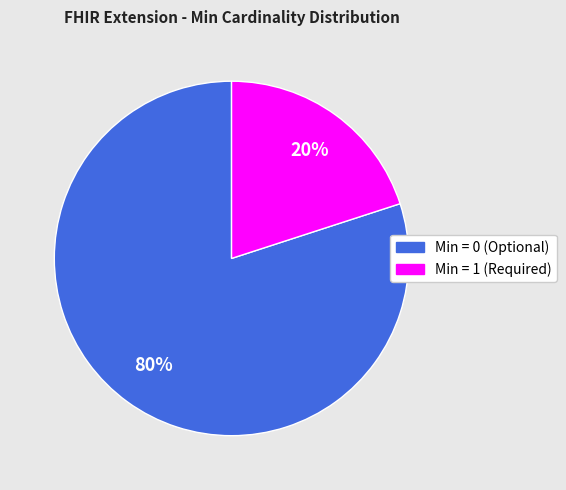

To the nearest percent, what is the difference between the largest and smallest slice percentages?

60%